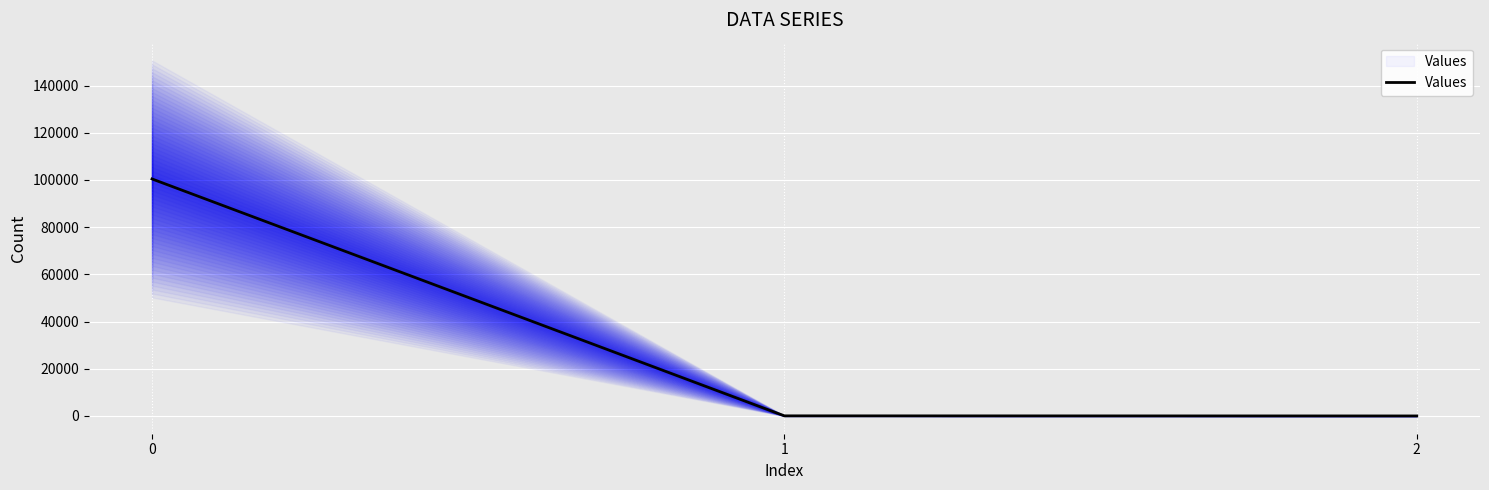

What is the change in value from 0 to 1?

-100374.0